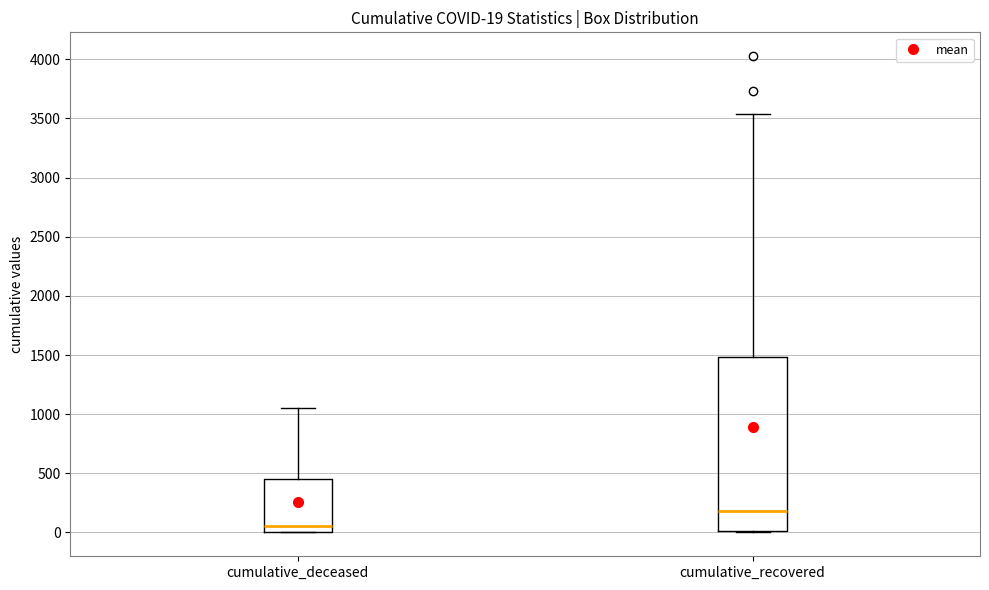

Which box is the tallest, from its lower edge to its upper edge?

cumulative_recovered